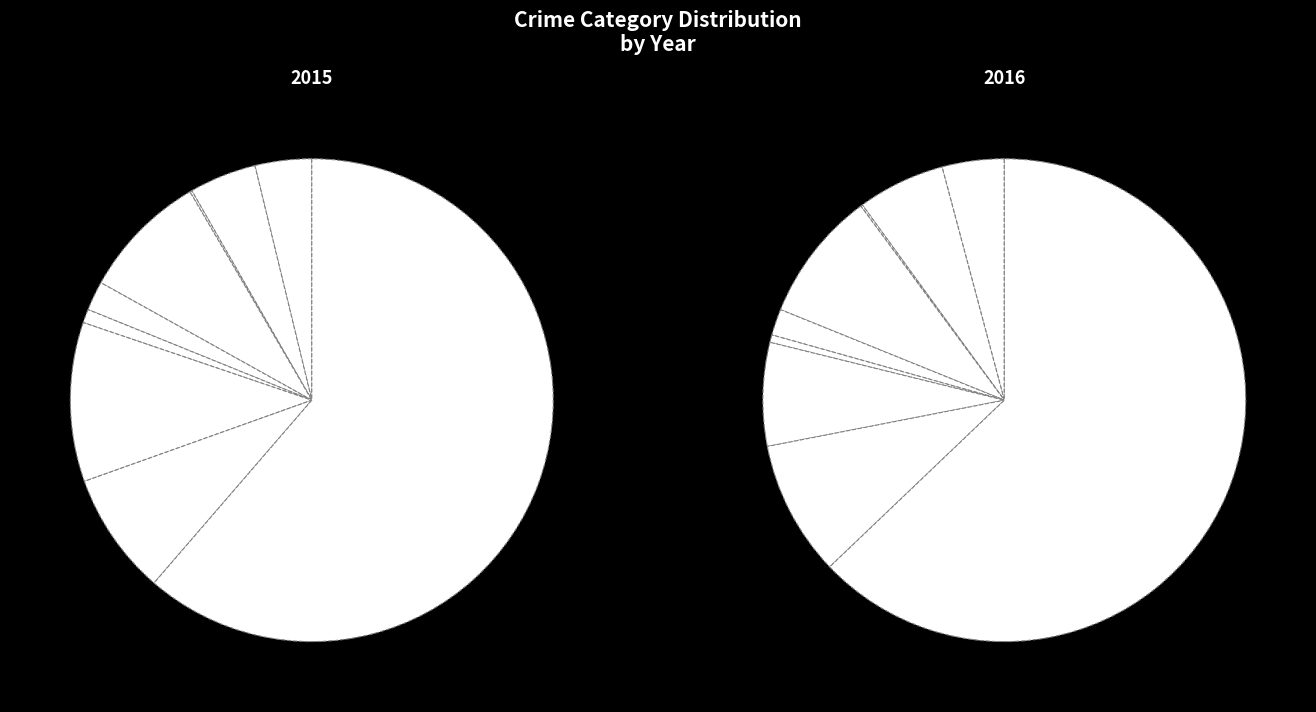

Count the number of slices in the pie.

9